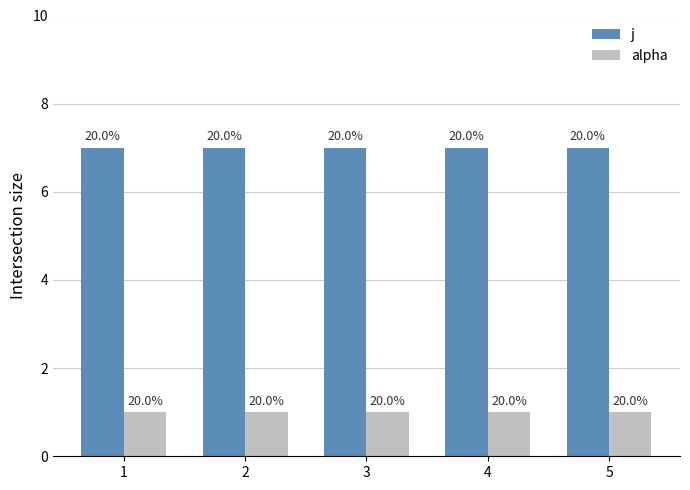

What is the sum of all j values?

35